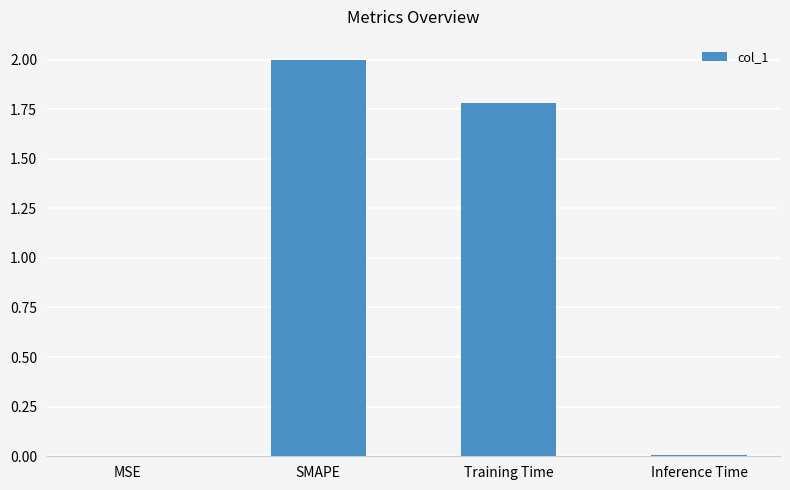

What is the sum of all values?

3.8